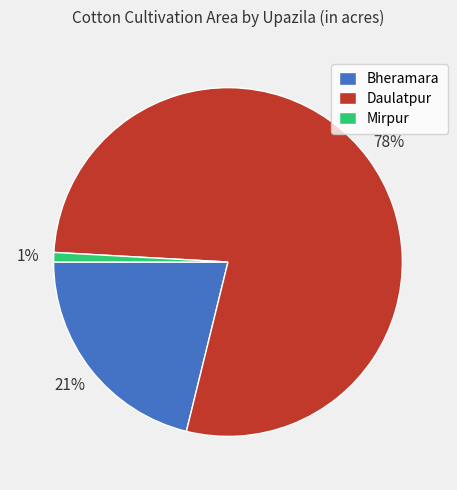

Which category accounts for the majority?

Daulatpur